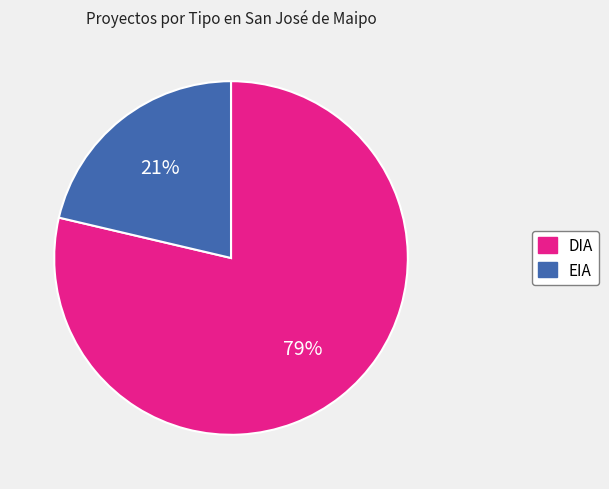

To the nearest percent, what is the combined percentage of DIA and EIA?

100%